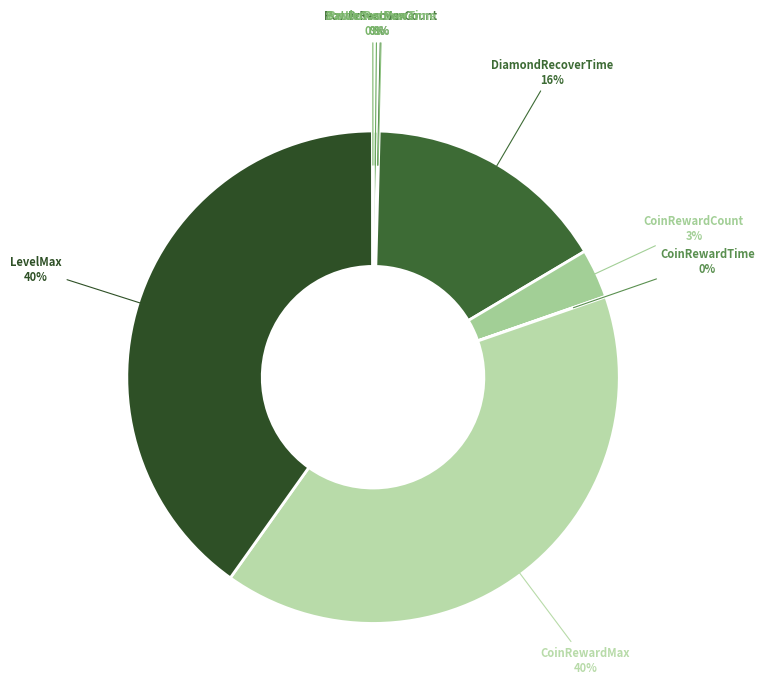

Which category has the smallest portion of the pie?

BattleCostPower